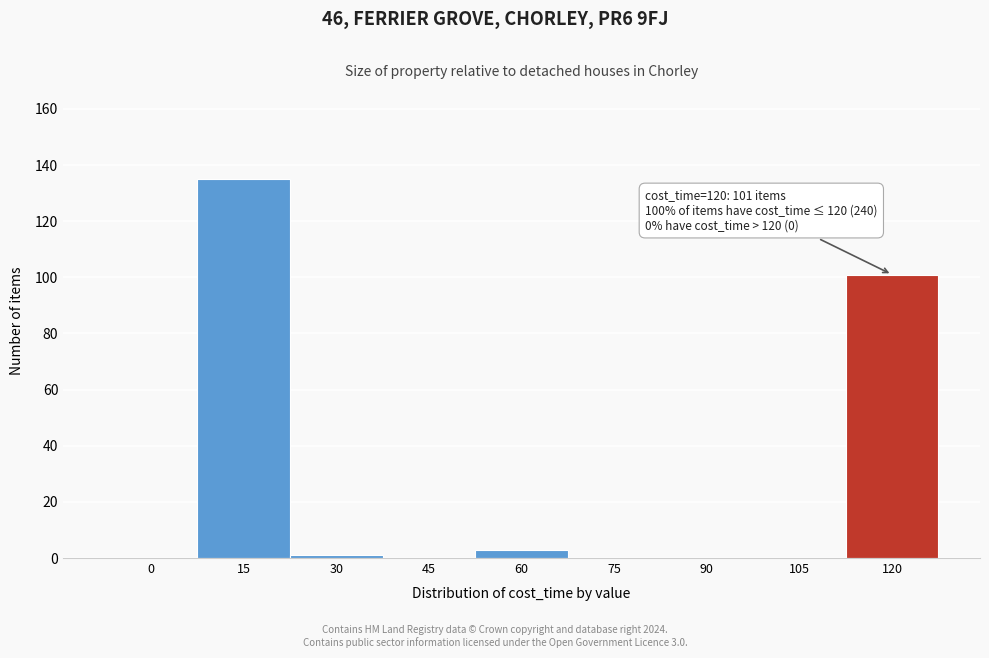

Reading left to right, list all the values displayed in this chart.

0=0	15=135	30=1	45=0	60=3	75=0	90=0	105=0	120=101